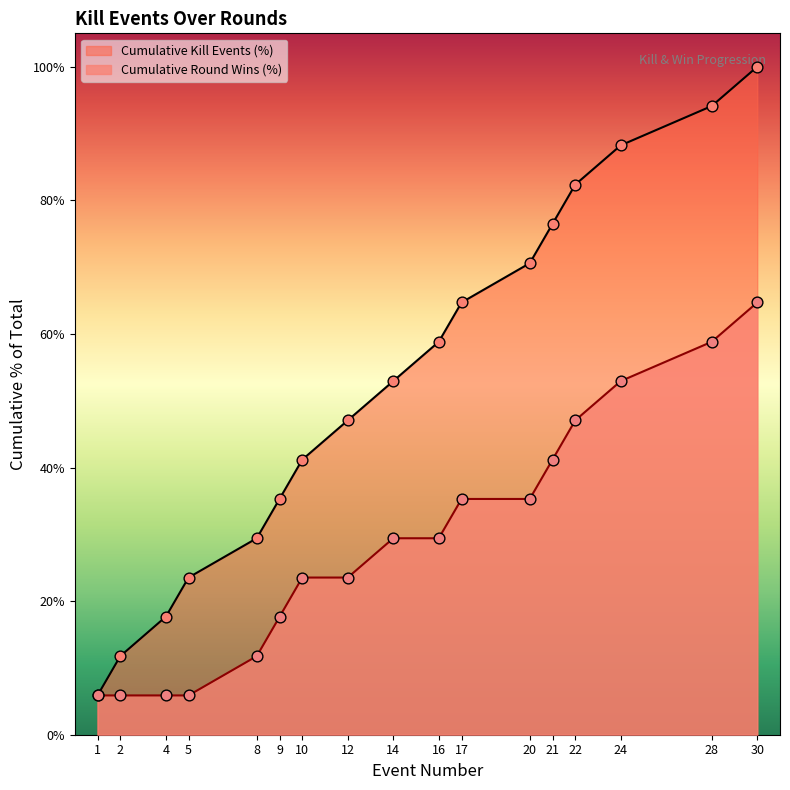

What is the change in value from 21 to 24?

+11.8